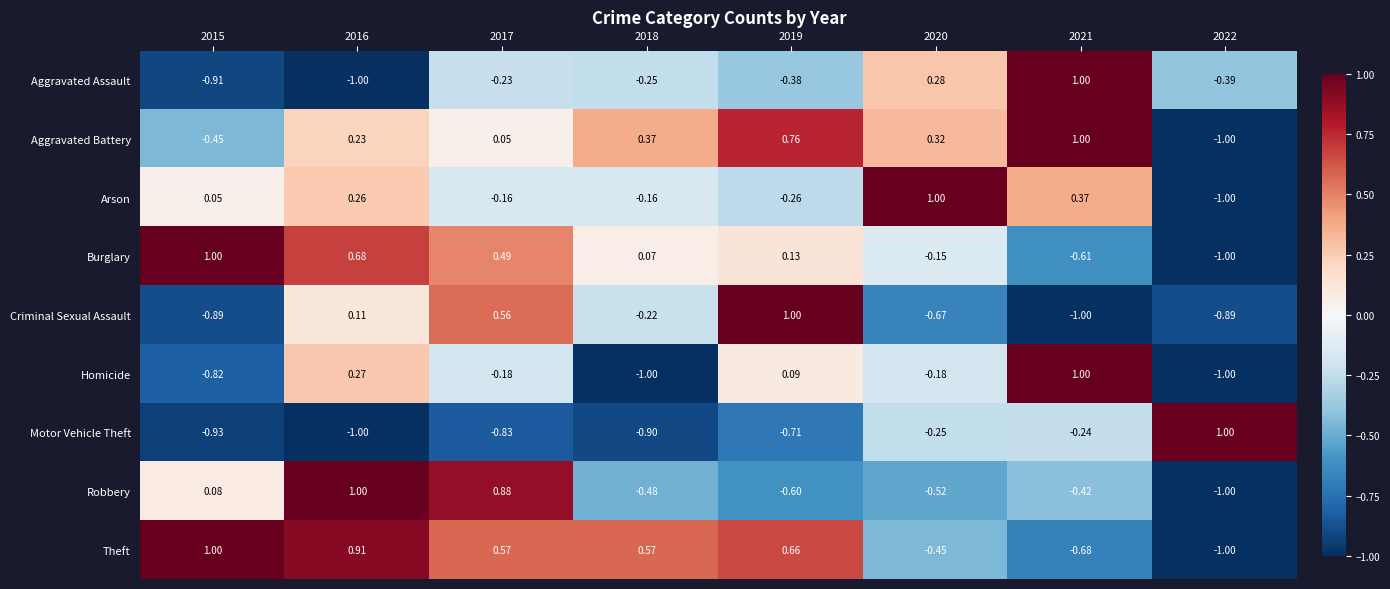

Is the value of Homicide at 2019 greater than the value of Motor Vehicle Theft at 2021?

Yes